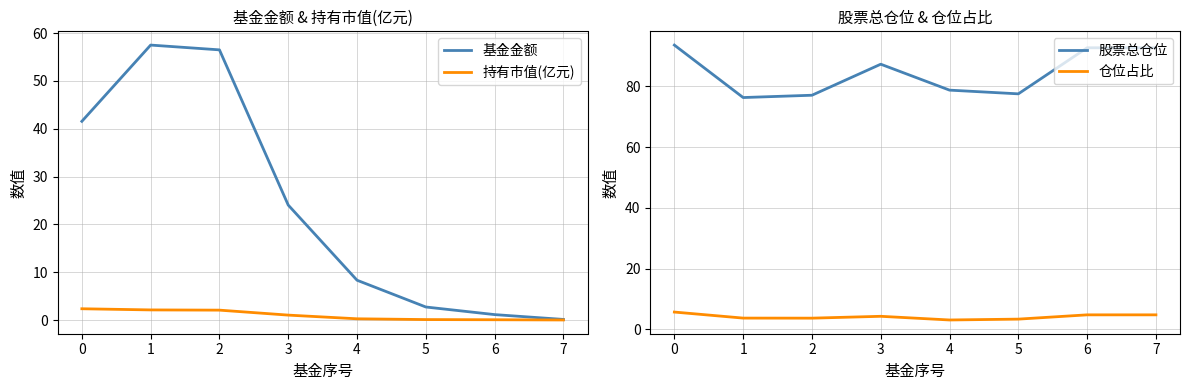

True or false: 基金金额 has a value of 0.1 at 7.

True